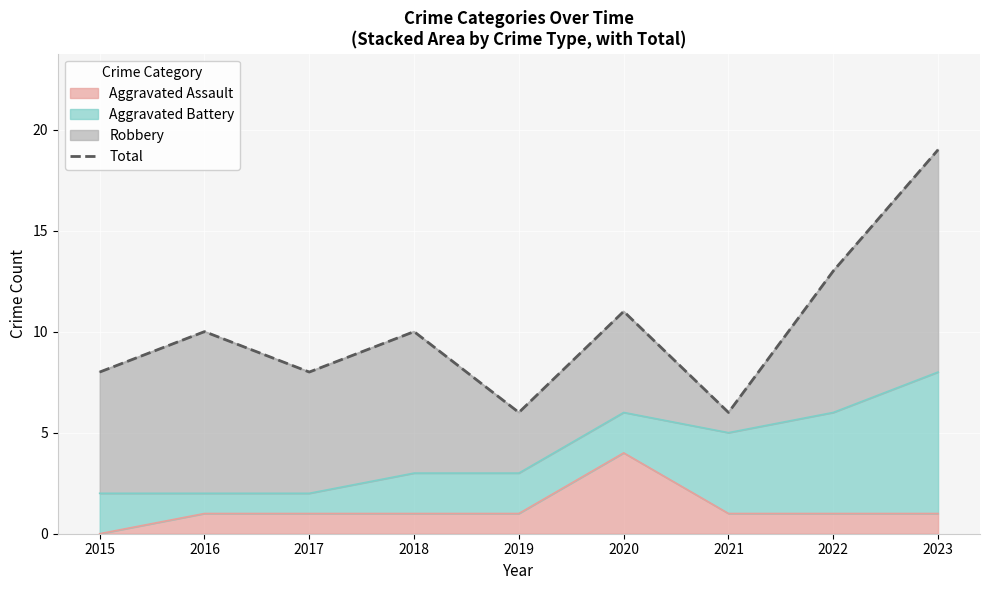

True or false: there are more than 1 points higher than both neighbors.

True